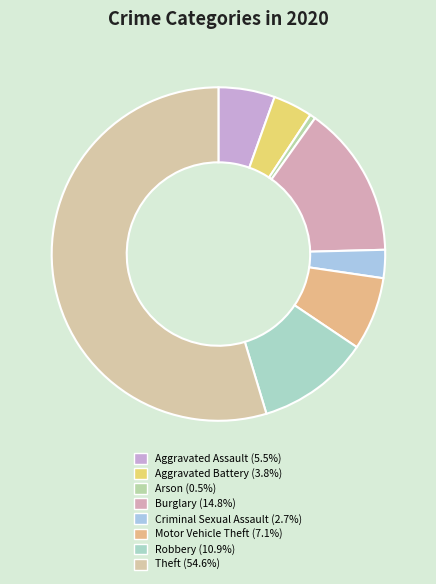

Is the sum of Aggravated Battery and Motor Vehicle Theft greater than half?

No